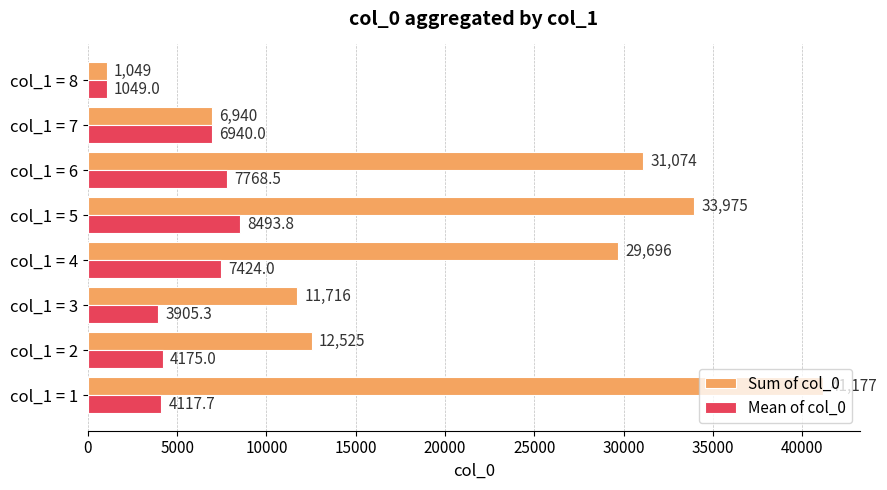

List the series in order of their peak value, lowest first.

Mean of col_0, Sum of col_0